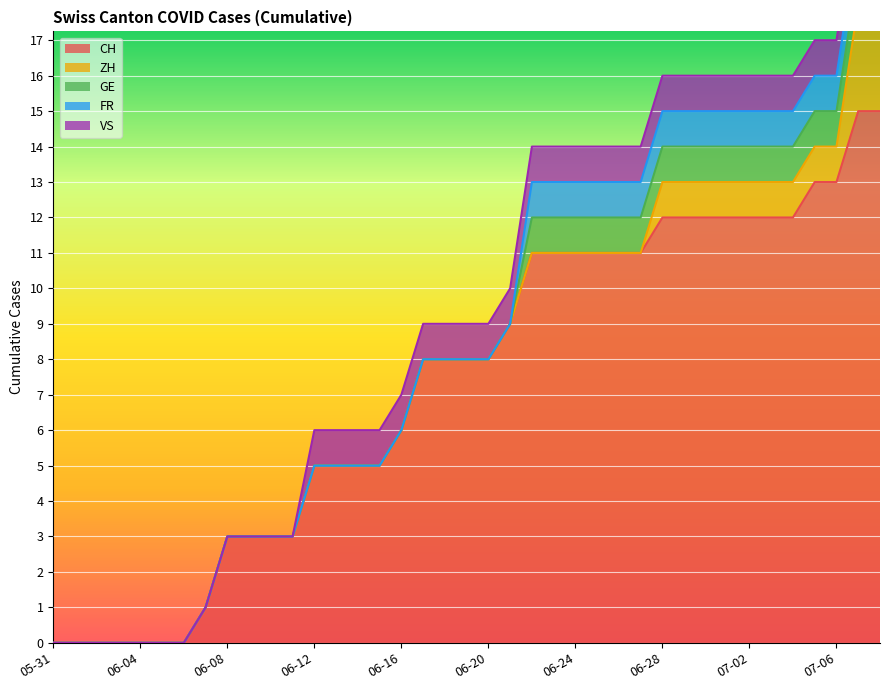

What is the label of the 23rd point from the left?

2020-06-22